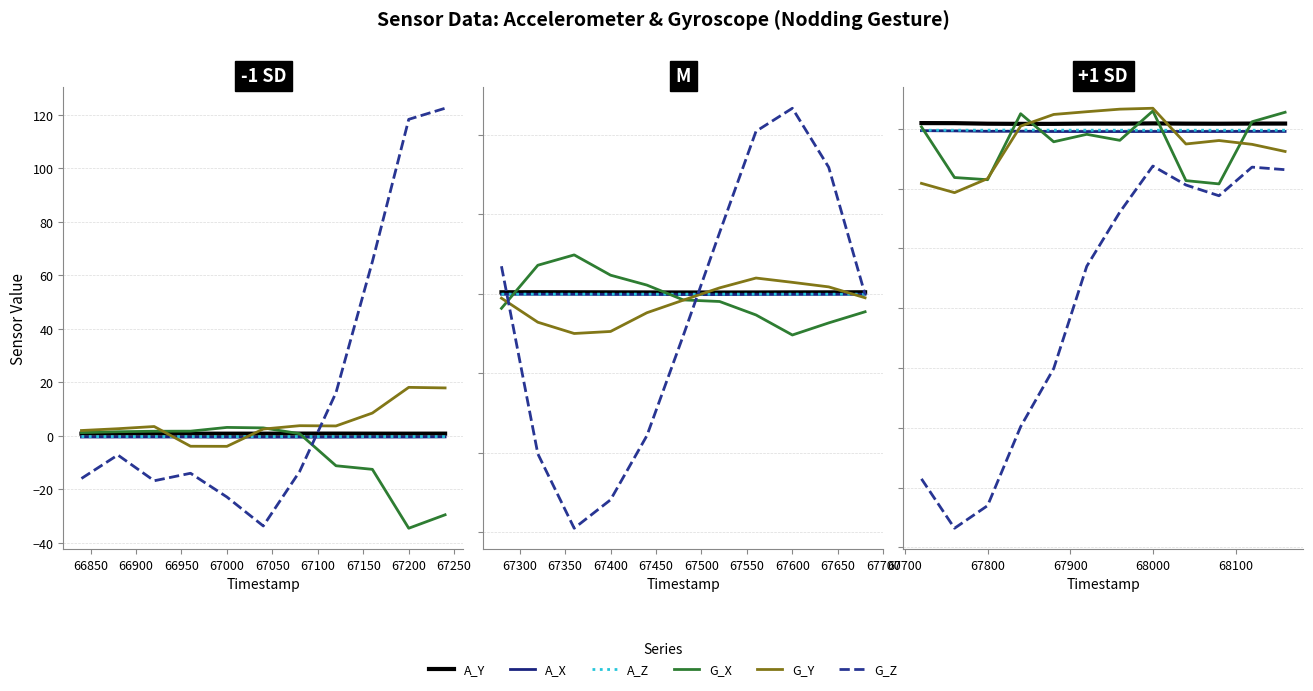

True or false: A_Y has a value of 0.6 at 66850.

False